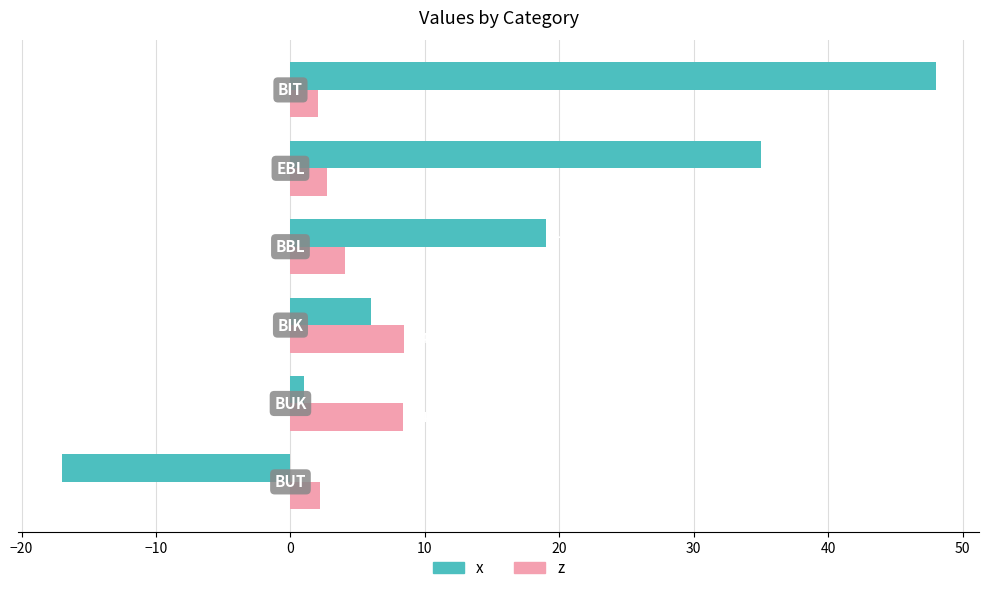

Which series has the widest spread of values?

x